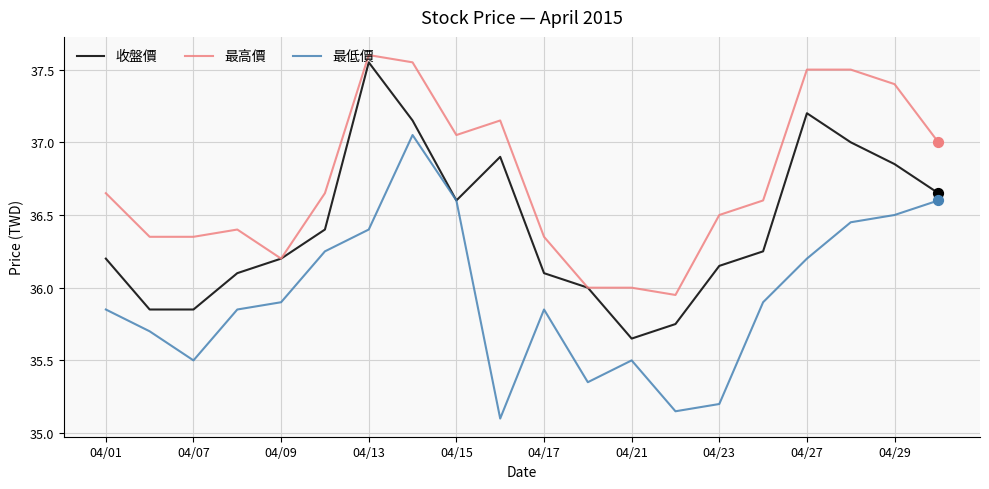

What are all the series names shown in the legend?

收盤價, 最高價, 最低價